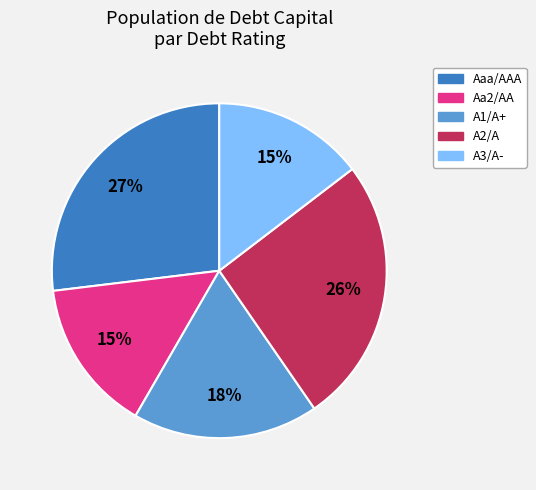

To the nearest percent, what is the difference between the largest and smallest slice percentages?

12%